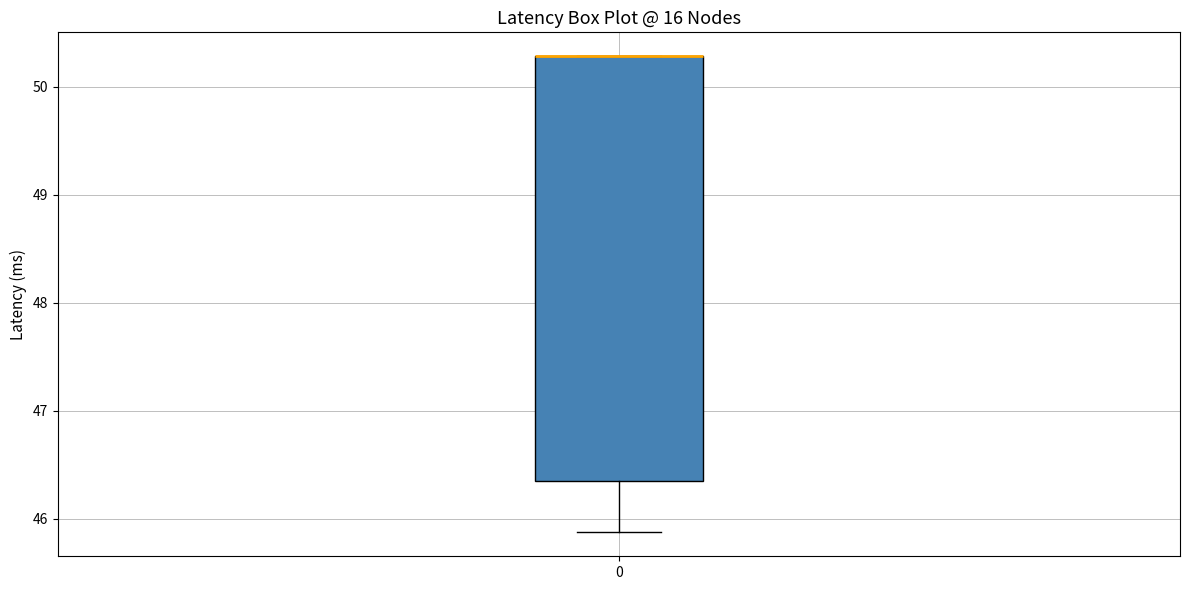

Read this box plot against the y-axis: the position of the median line, the range covered by the box, and the ends of both whiskers. The values are not printed on the chart, so give them approximately, as read against the axis.

median 50.3 (drawn on the box's upper edge), box 46.3 to 50.3, whiskers 45.9 to 50.3